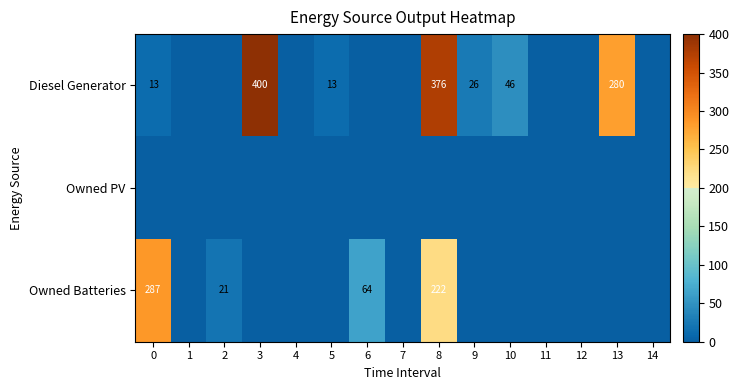

True or false: Diesel Generator has a value of 18 at 5.

False